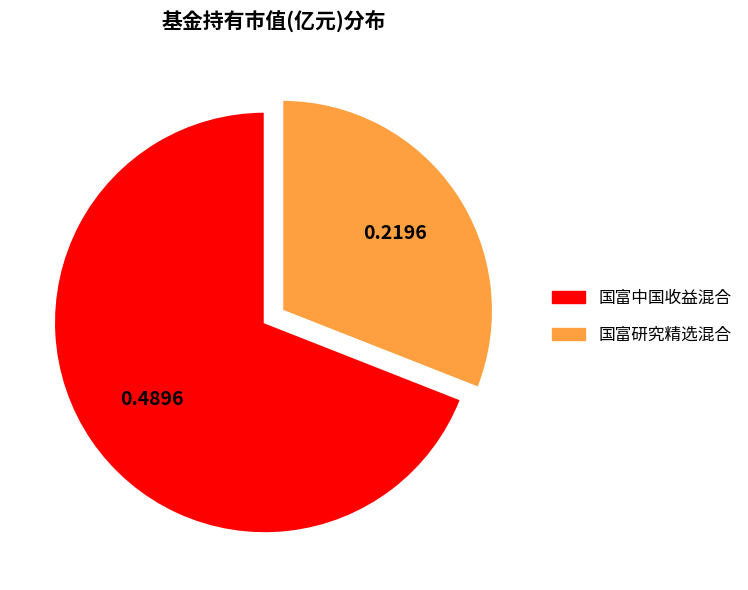

Which category has the smallest portion of the pie?

国富研究精选混合